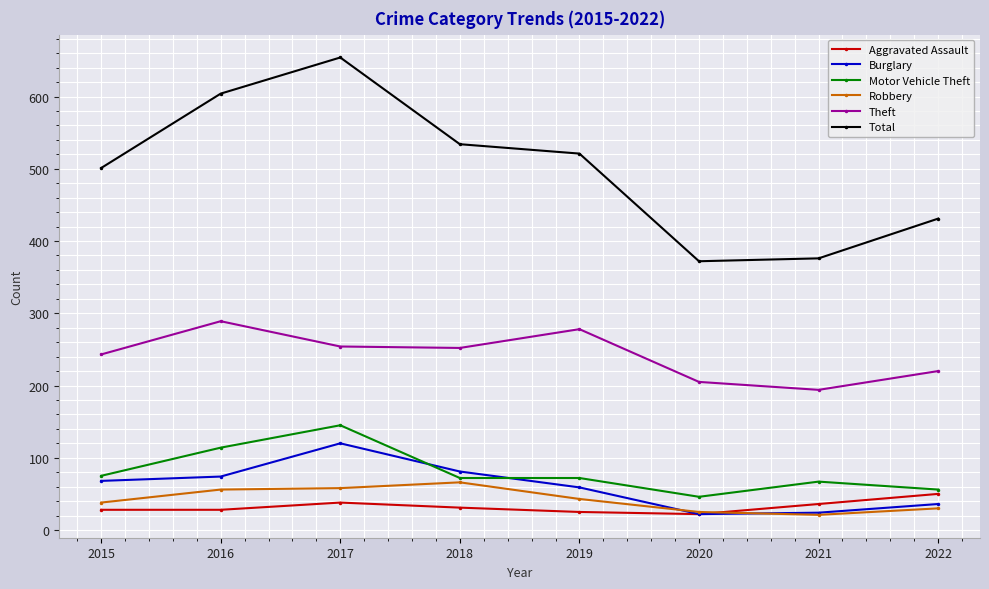

What is the maximum value shown in the chart?

654